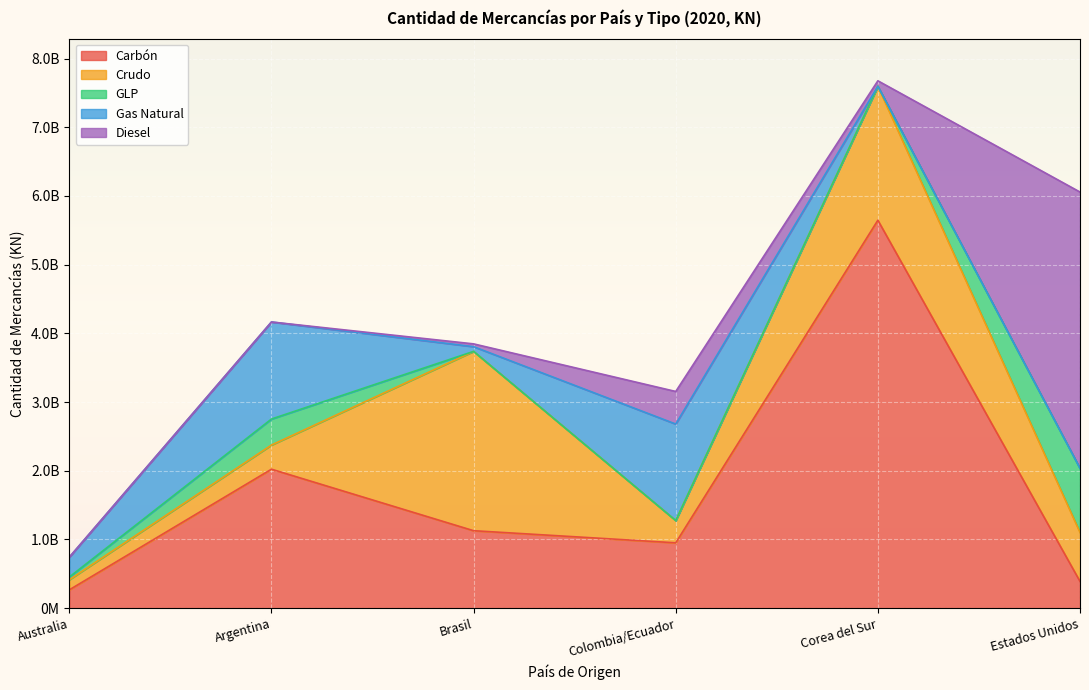

How many data points in Gas Natural are less than 289377018?

3